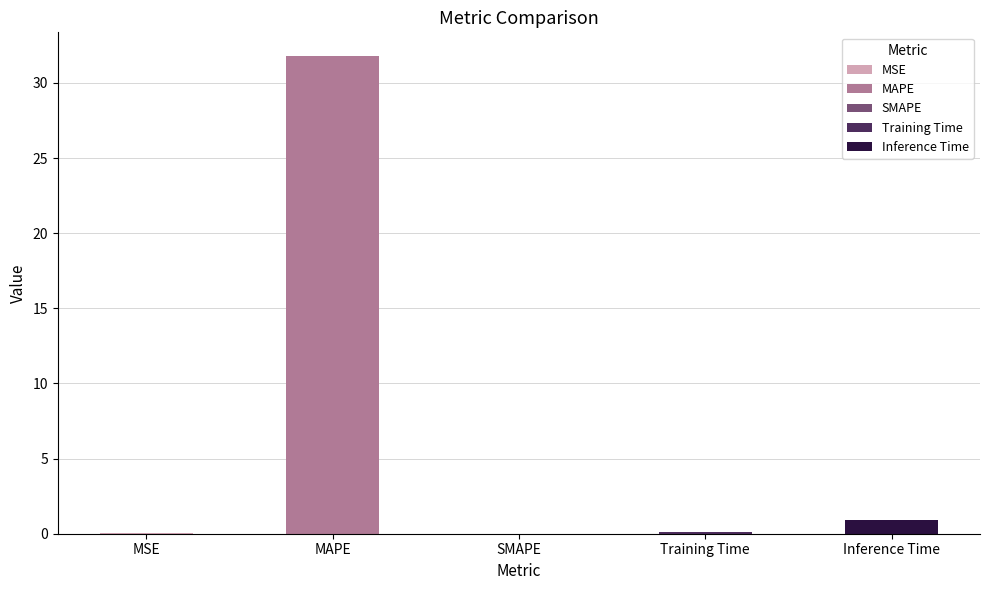

Are the bars horizontal?

No